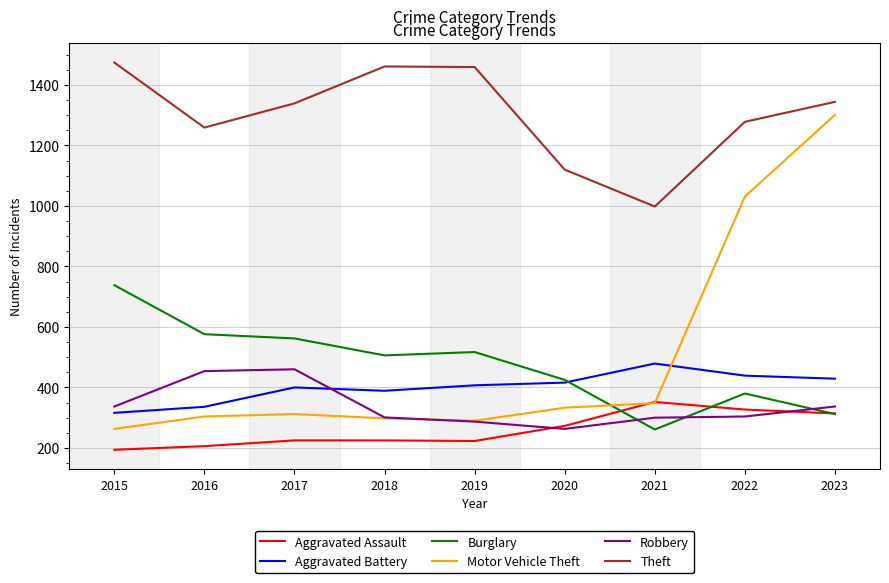

How many times do Motor Vehicle Theft and Burglary cross each other?

1